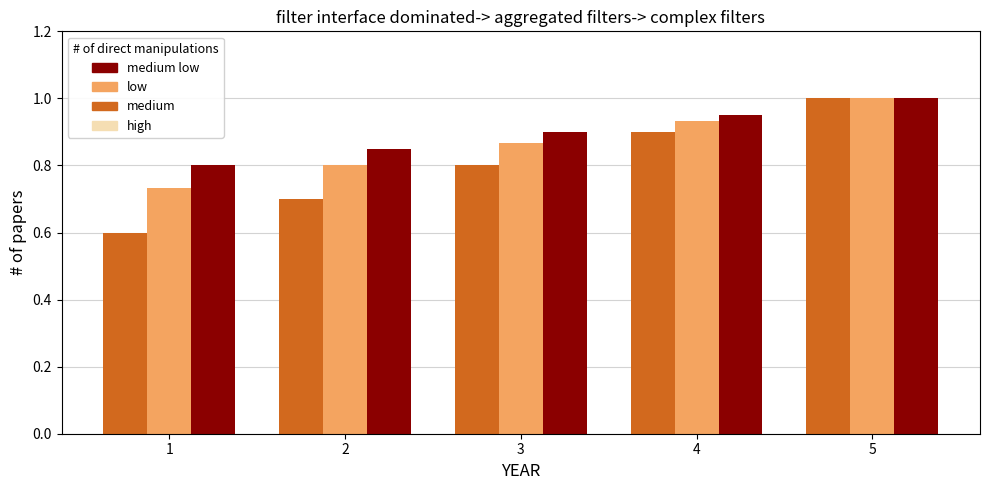

At which category is the sum across all series the highest?

5